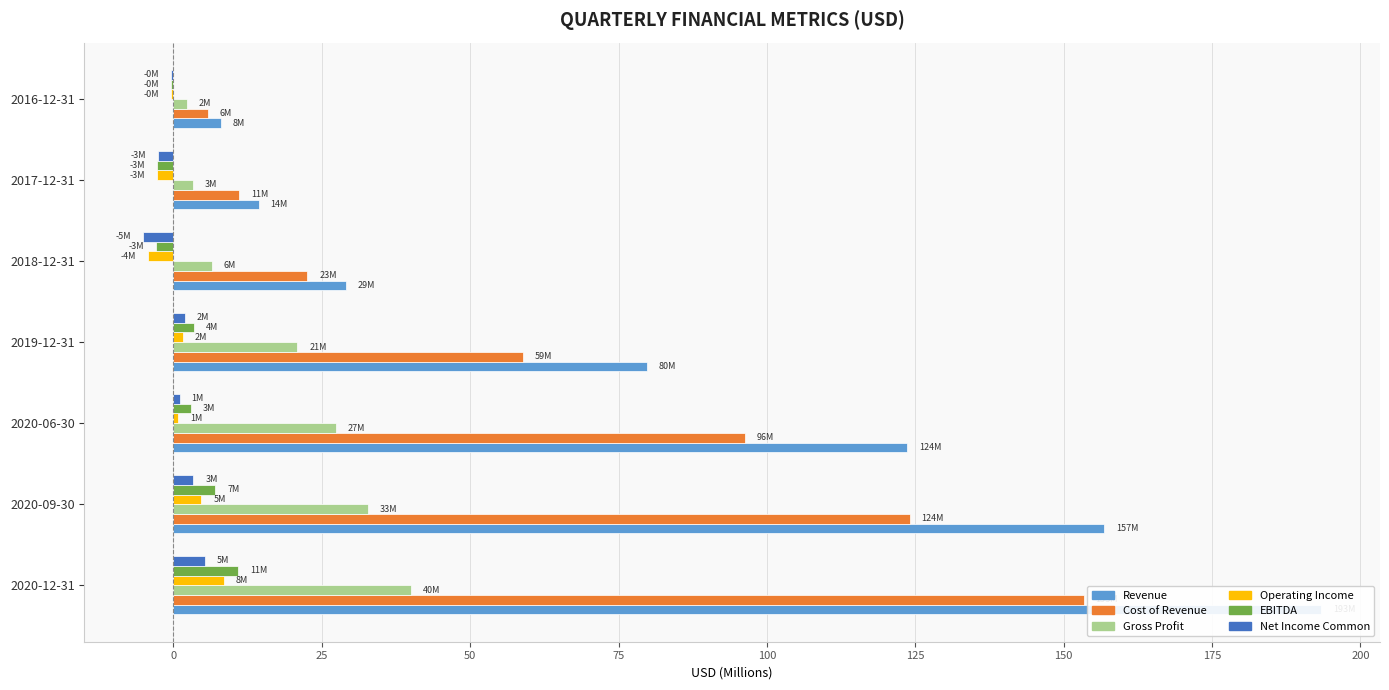

What value does the Net Income Common series have at 2018-12-31?

-5.1